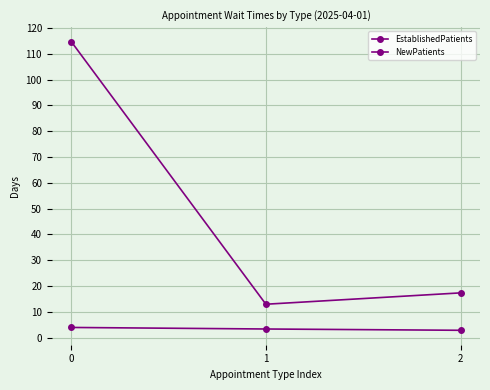

At which label is NewPatients closest to 63?

2